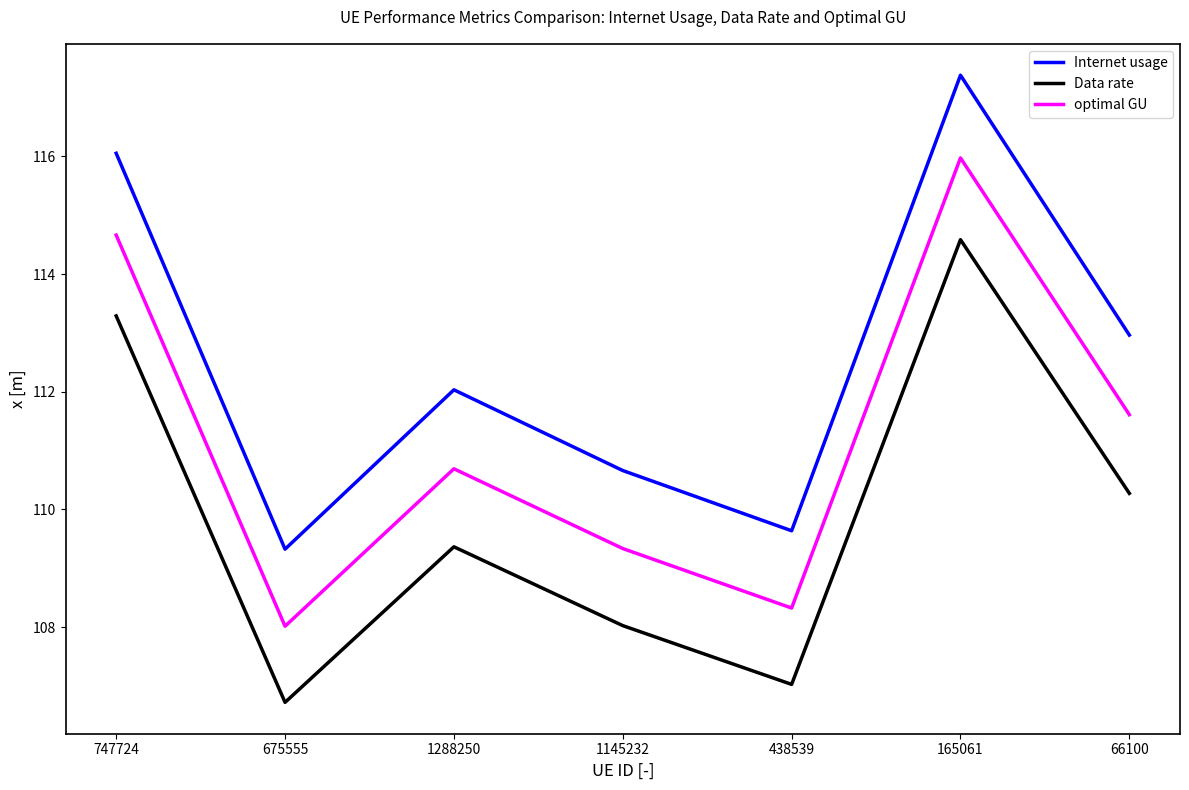

What is the difference between the maximum and minimum values in the optimal GU series?

8.0